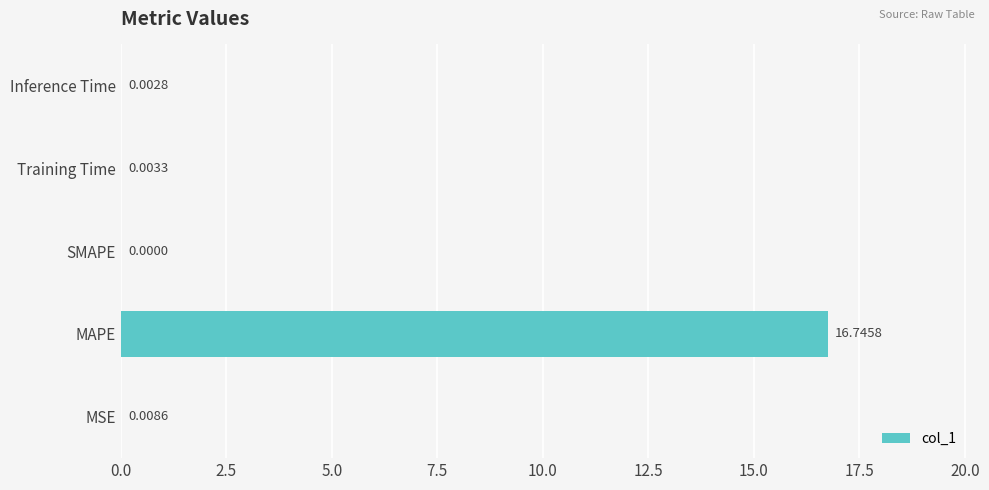

Count the number of data series in this chart.

1